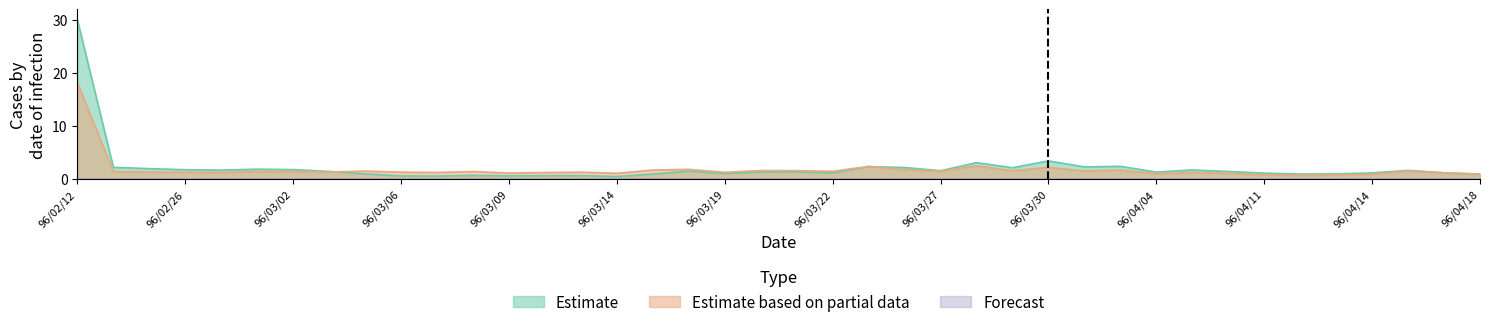

How many categories are shown in the chart?

40